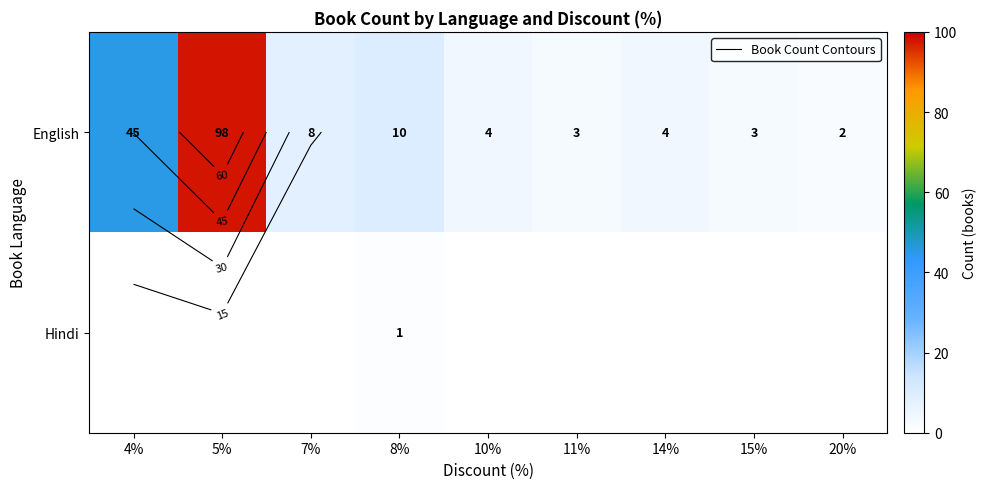

What is the difference between the maximum and minimum values in the English series?

96